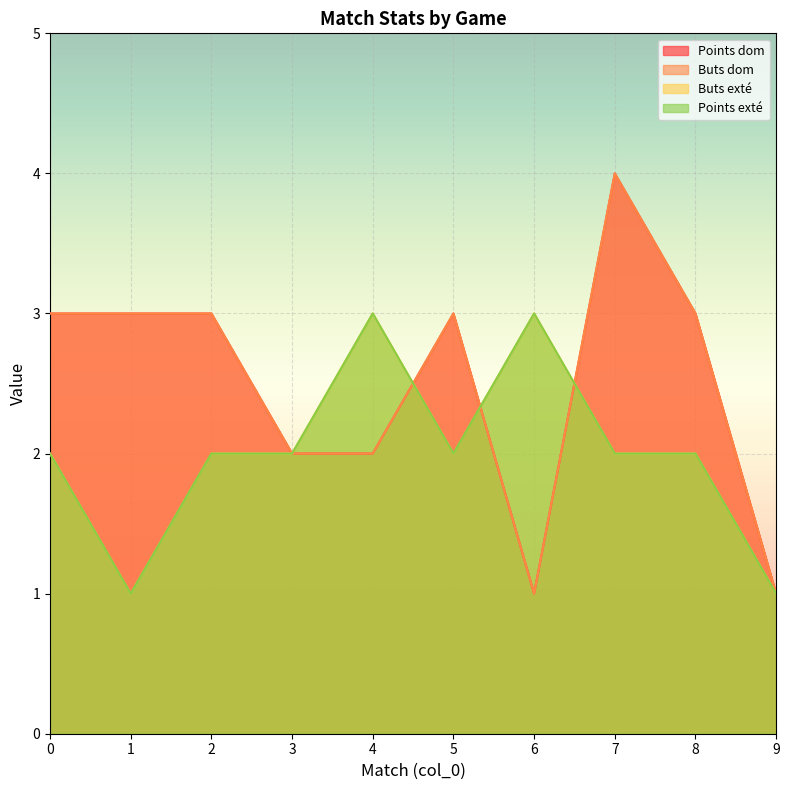

Reading right to left, extract all data points from this chart.

Points dom: 9=1	8=3	7=4	6=1	5=3	4=2	3=2	2=3	1=3	0=3
Buts dom: 9=1	8=3	7=4	6=1	5=3	4=2	3=2	2=3	1=3	0=3
Buts exté: 9=1	8=2	7=2	6=3	5=2	4=3	3=2	2=2	1=1	0=2
Points exté: 9=1	8=2	7=2	6=3	5=2	4=3	3=2	2=2	1=1	0=2